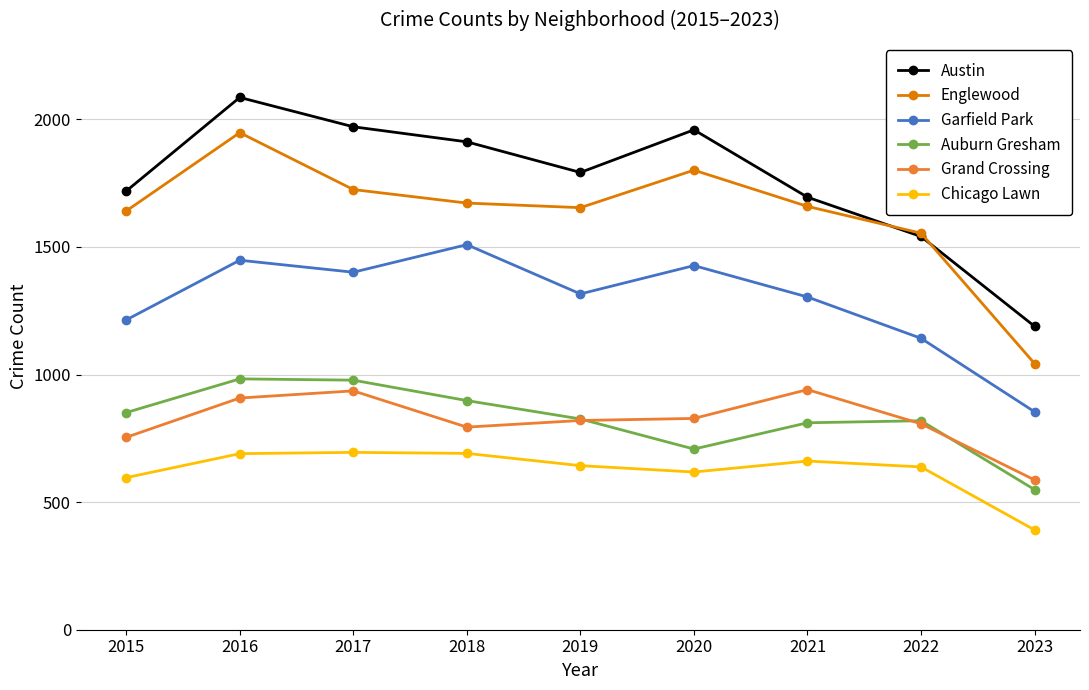

Which series has the largest total across all categories?

Austin